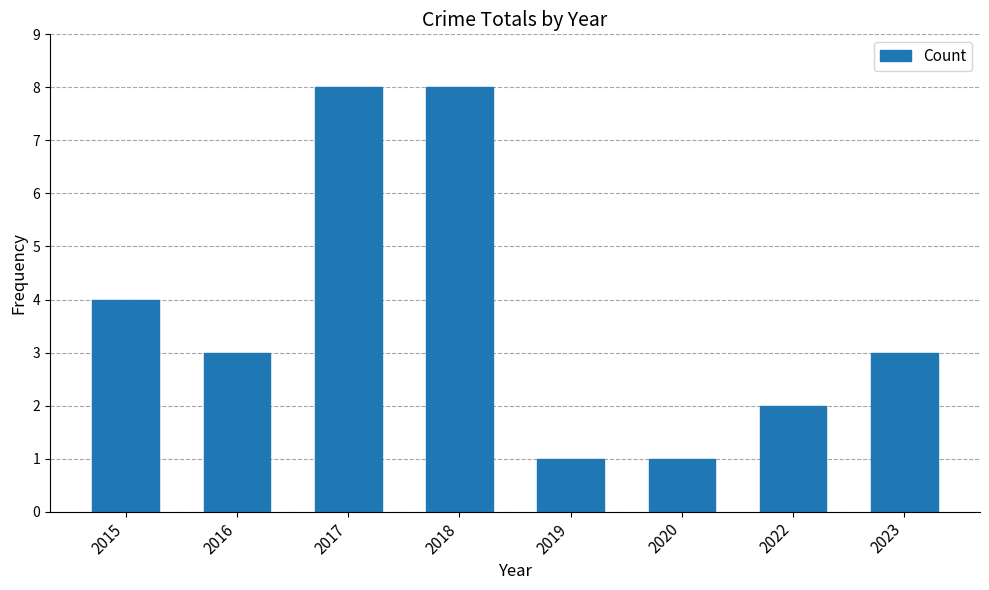

Reading left to right, extract all data points from this chart.

4	3	8	8	1	1	2	3